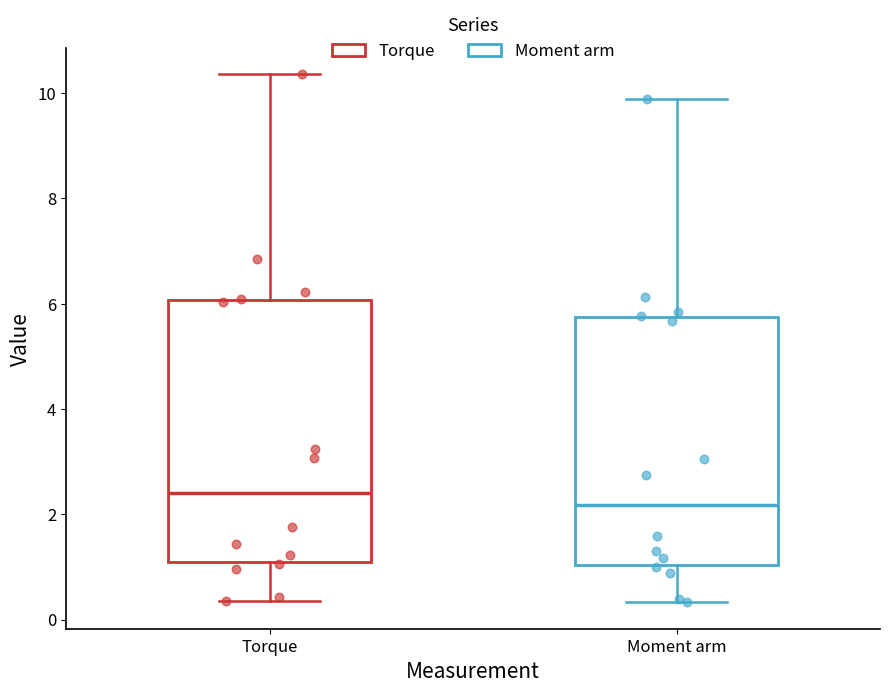

Where is the lower edge of the box for Torque on the y-axis? The values are not printed on the chart, so give them approximately, as read against the axis.

1.0